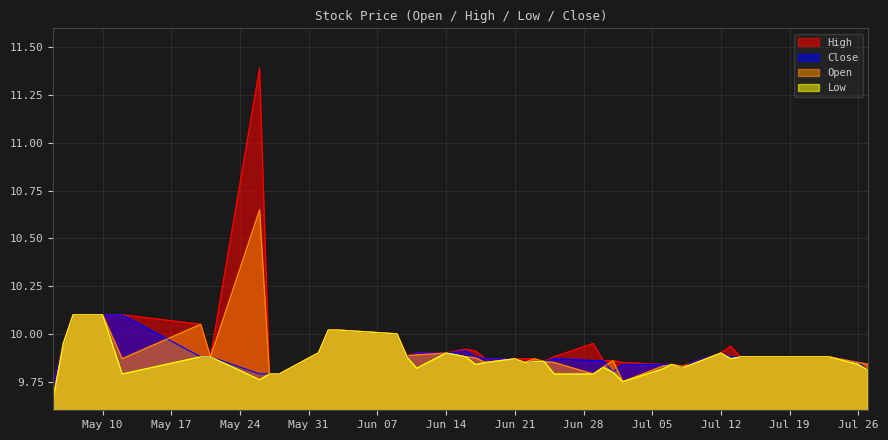

How many lines are shown in the chart?

4